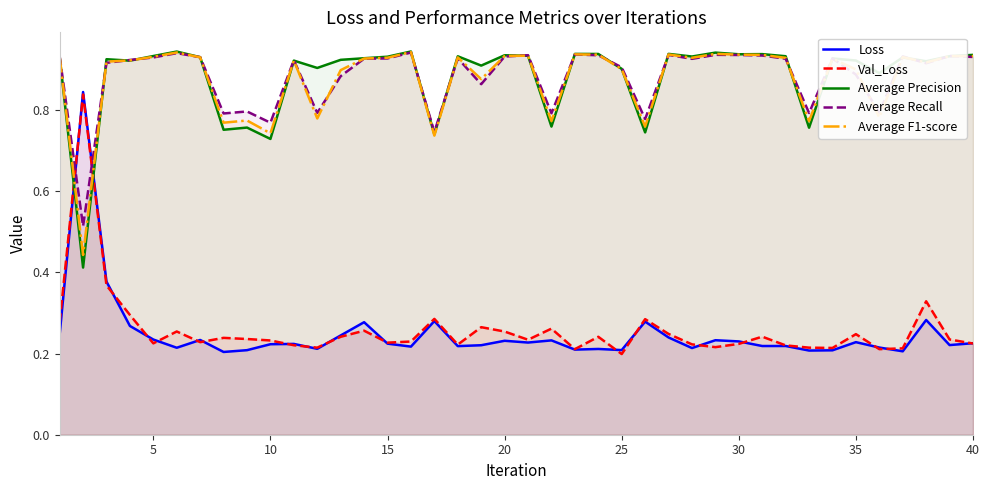

What is the value of the Val_Loss point at the 1st from the left?

0.3